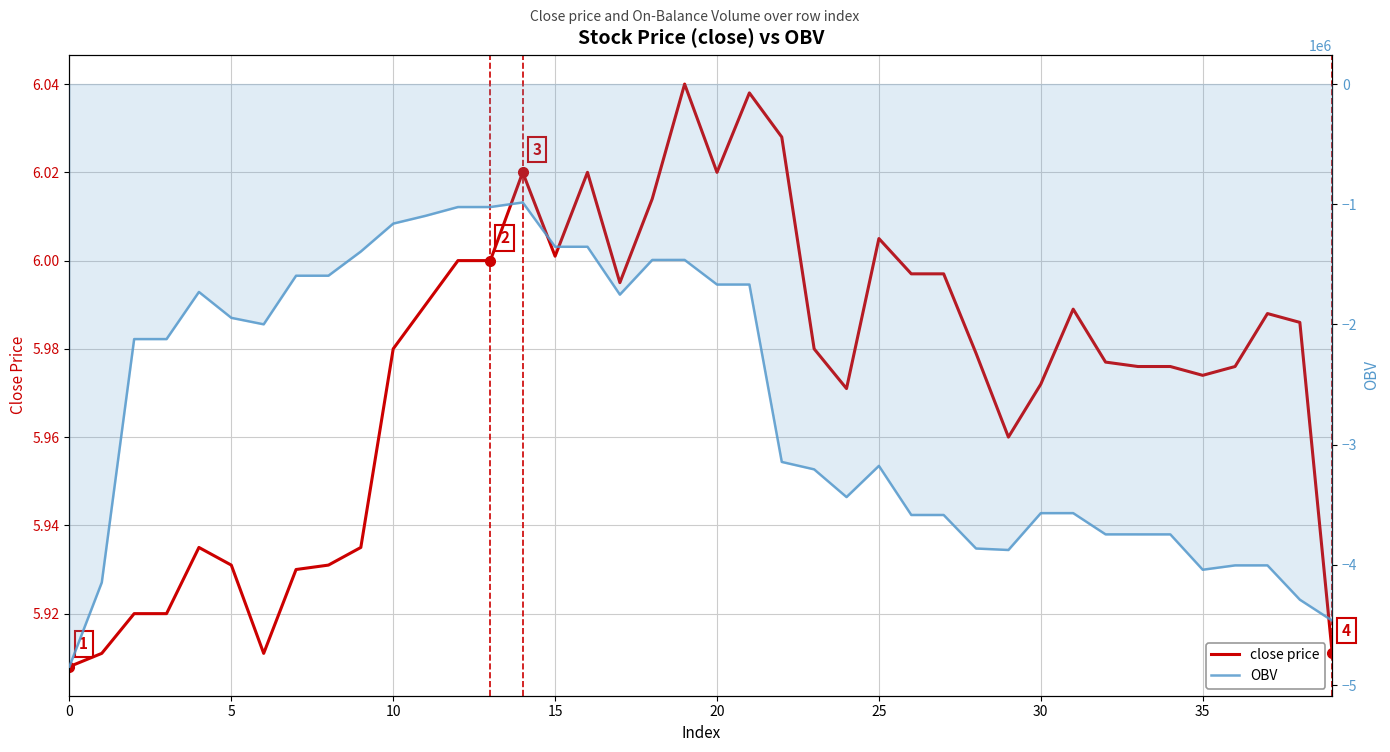

The value of close price at 12 is 6.0. True or false?

True